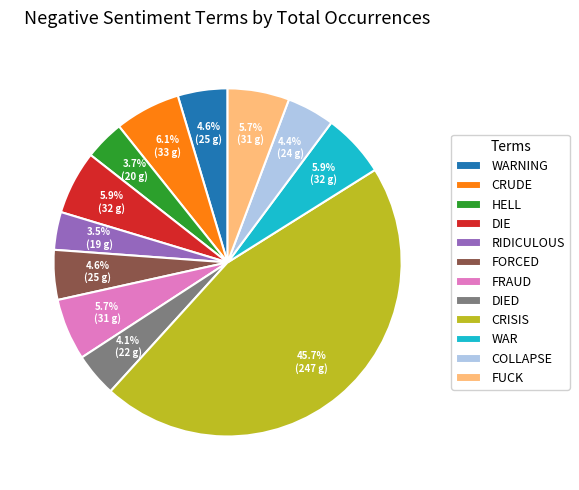

What is the ratio of the value at COLLAPSE to the value at FORCED?

1.0